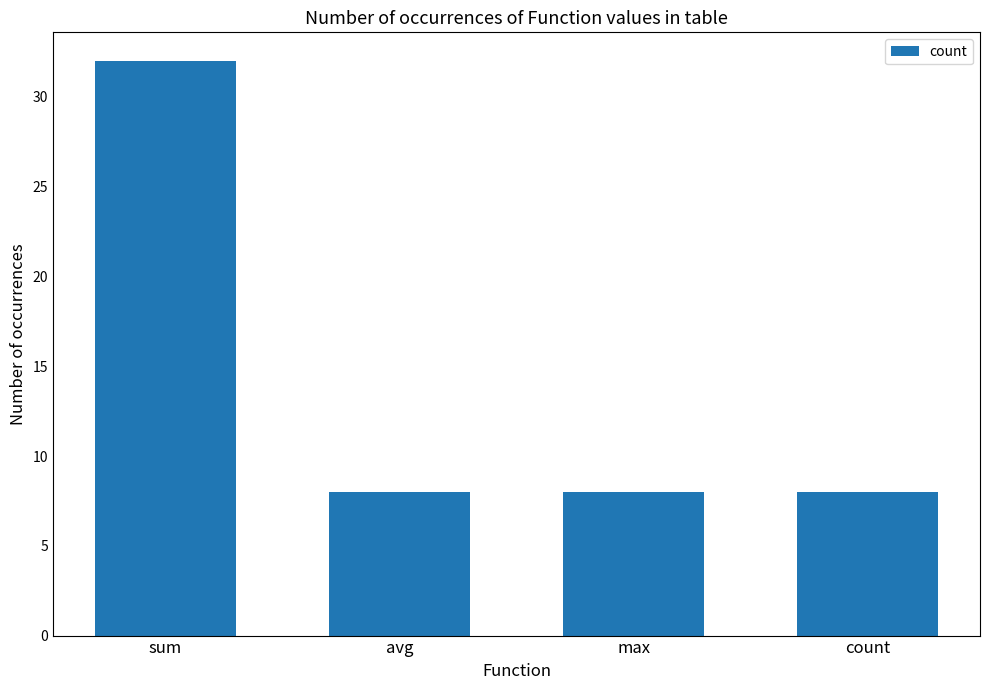

True or false: the data shows 8 at avg.

True